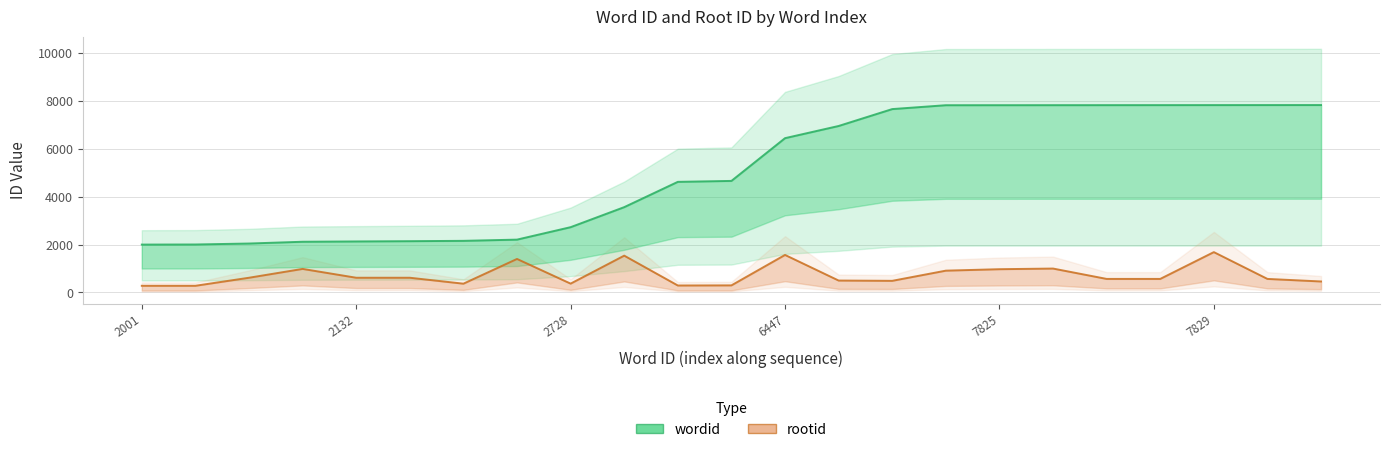

Reading left to right, what are all the values shown in this chart?

wordid: 2001	2005	2045	2119	2132	2143	2157	2208	2728	3565	4622	4661	6447	6956	7662	7824	7825	7826	7827	7828	7829	7830	7831
rootid: 279	279	615	984	615	615	367	1400	369	1538	291	296	1568	498	486	911	972	999	566	566	1686	566	459